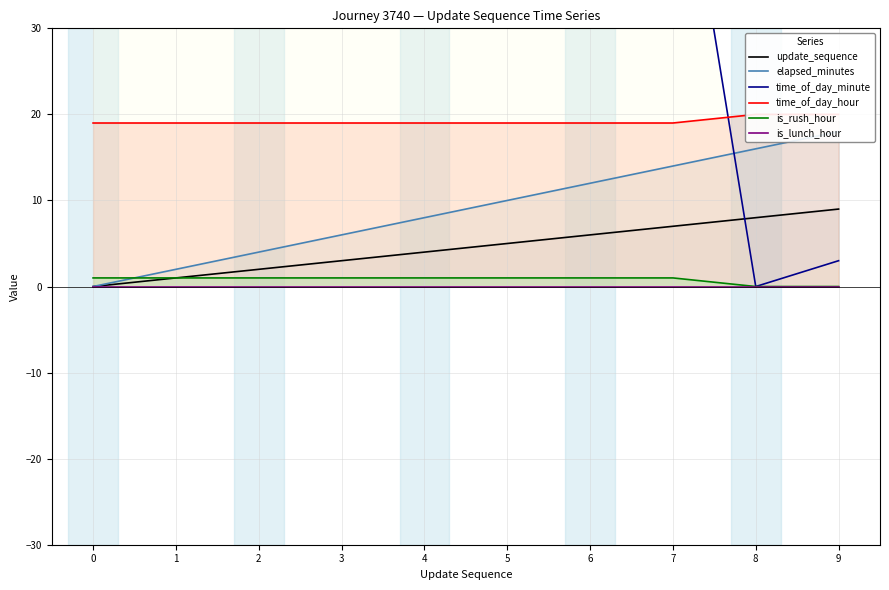

Rank the series at 7 from lowest to highest value.

is_lunch_hour, is_rush_hour, update_sequence, elapsed_minutes, time_of_day_hour, time_of_day_minute